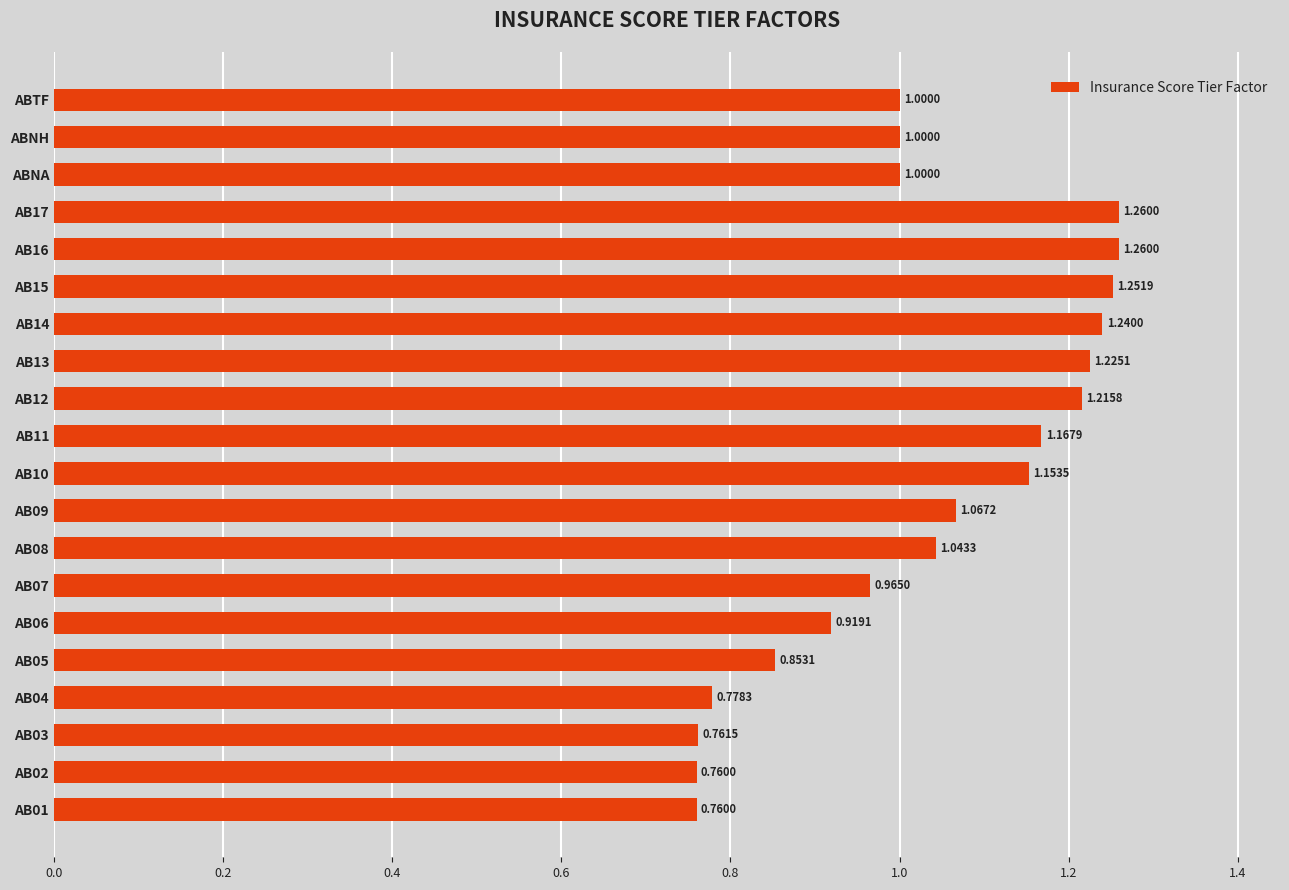

What is the sum of all values?

20.7